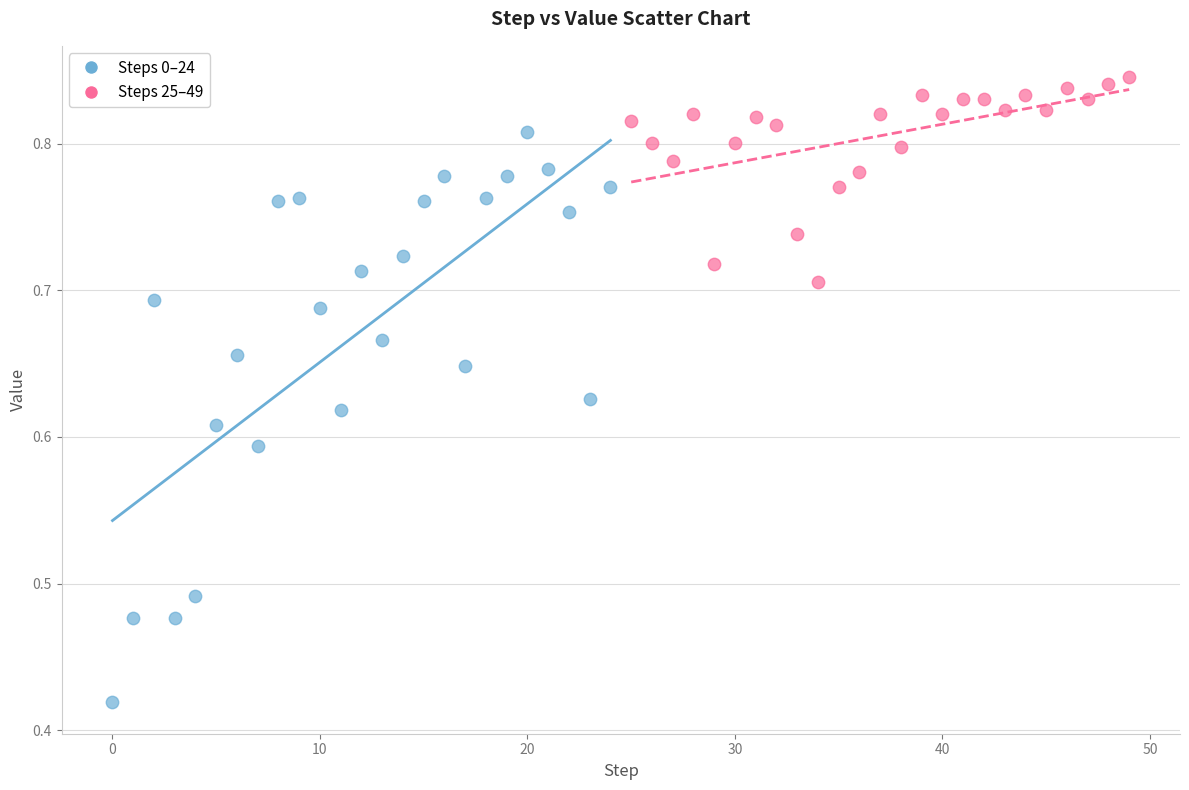

Which series has the largest Y range (max minus min)?

Steps 0–24